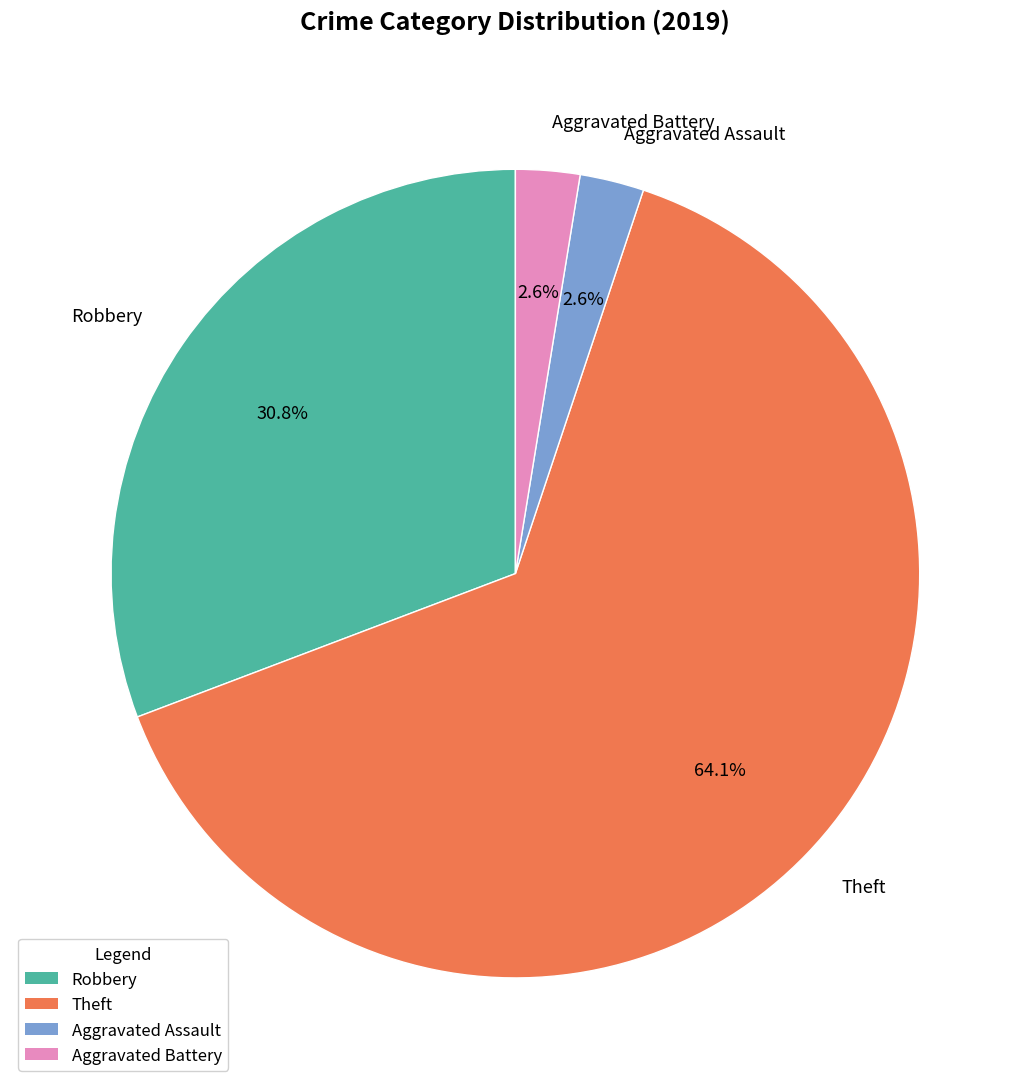

Which has a higher value, Aggravated Assault or Theft?

Theft